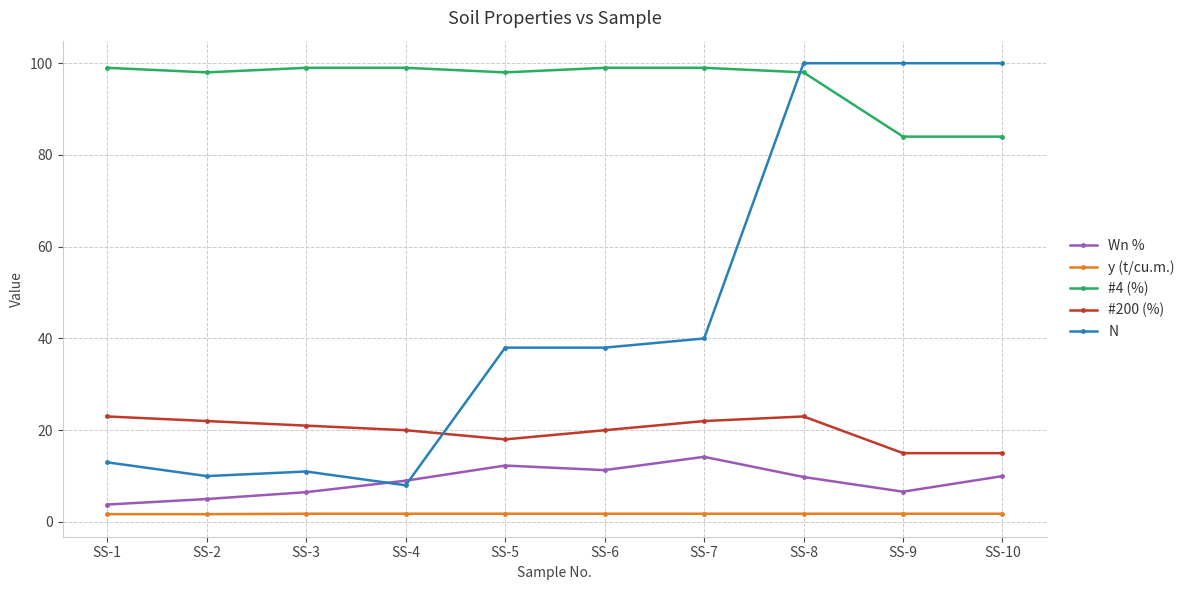

What is the minimum value for #4 (%)?

84.0